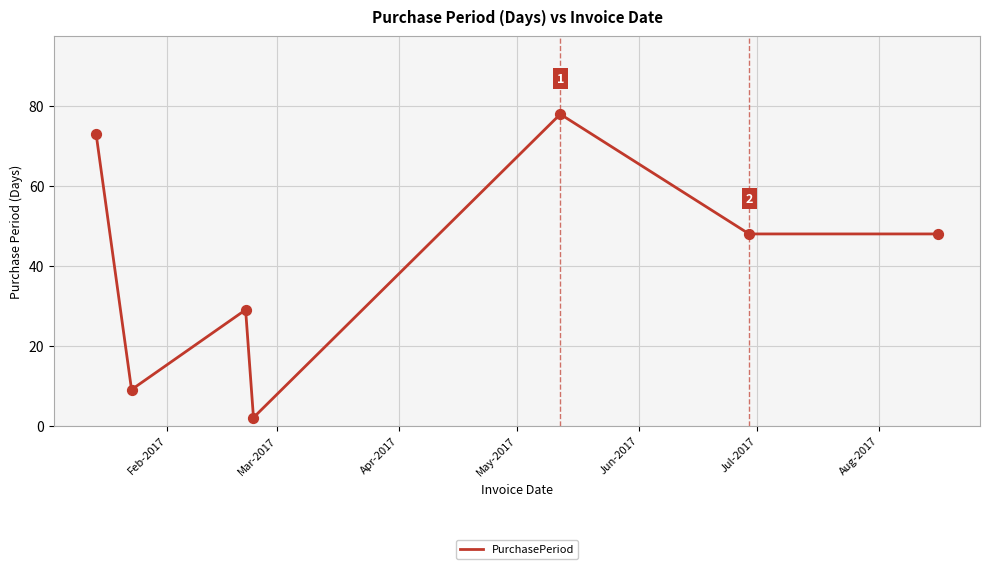

True or false: there are more than 0 points higher than both neighbors.

True